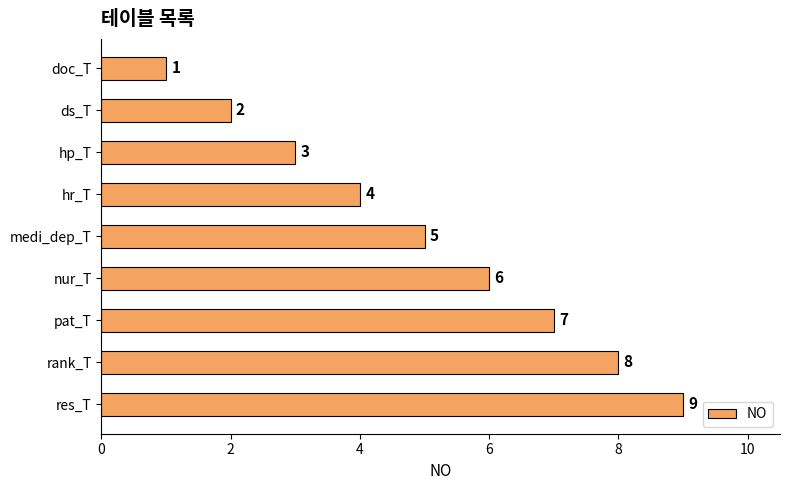

At which category does the chart reach its minimum across all series?

doc_T